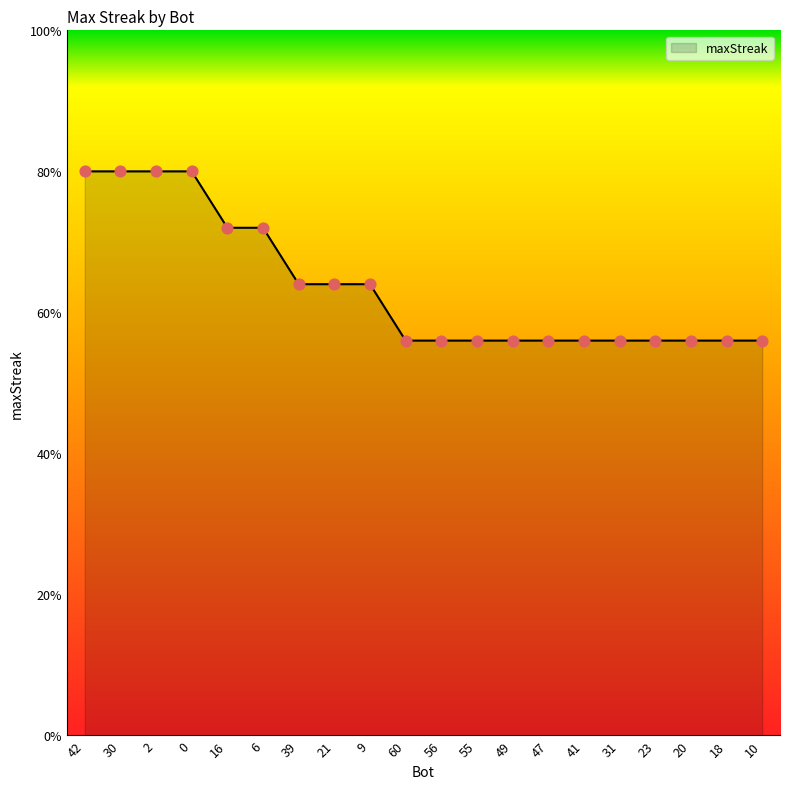

Which has a higher value, 31 or 10?

31